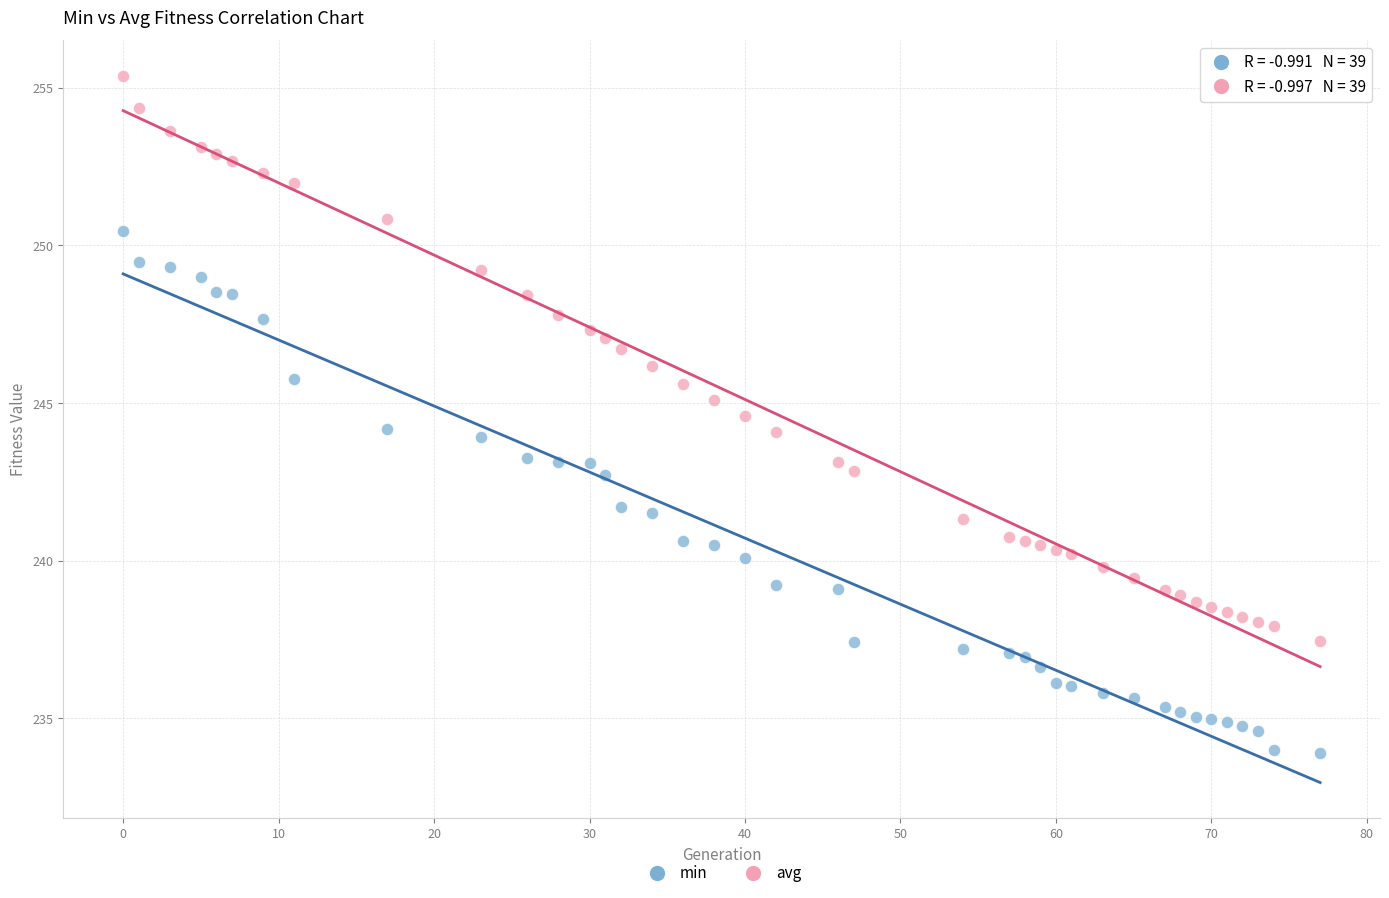

Across all data points, what is the range of X values (max minus min)?

77.0